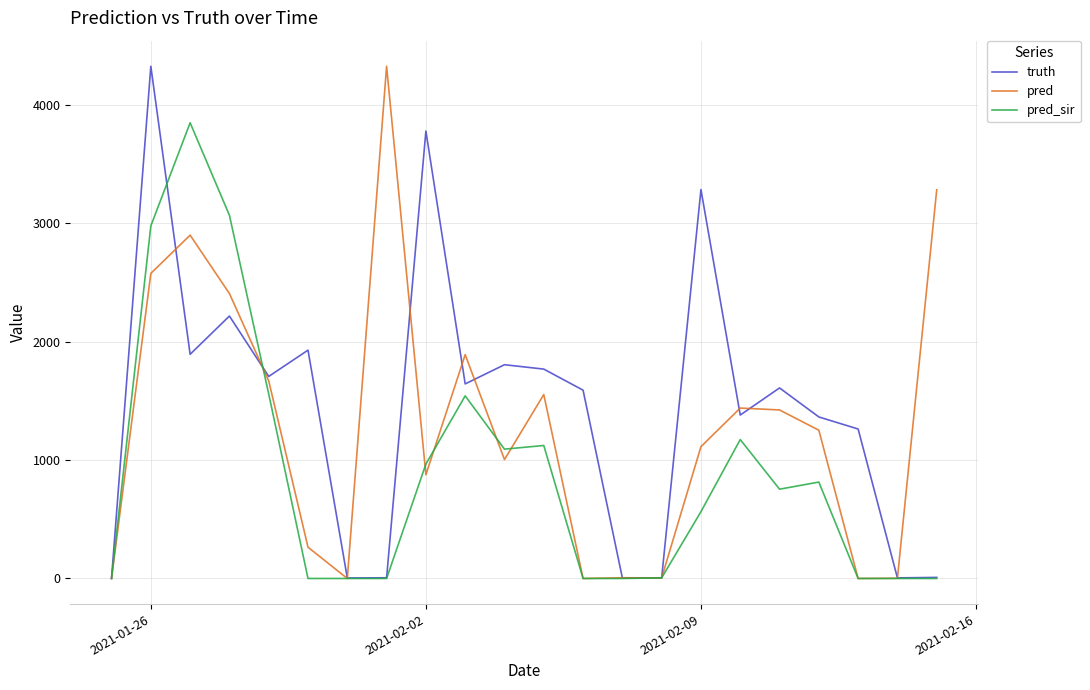

How many interior local peaks does the truth series have?

7